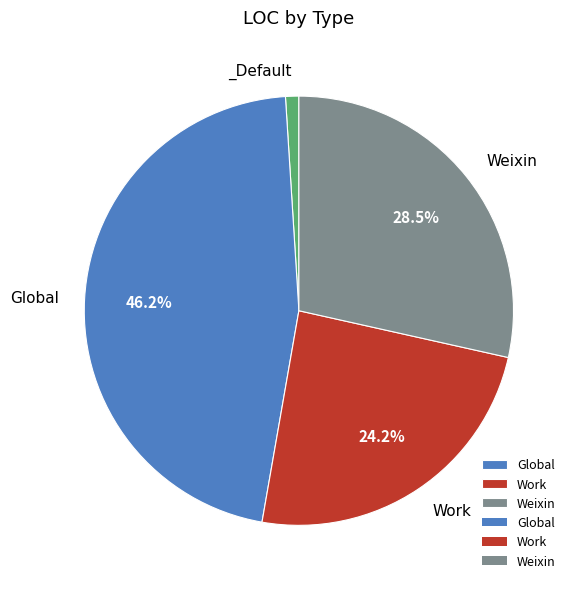

Is there a majority slice in this chart?

No